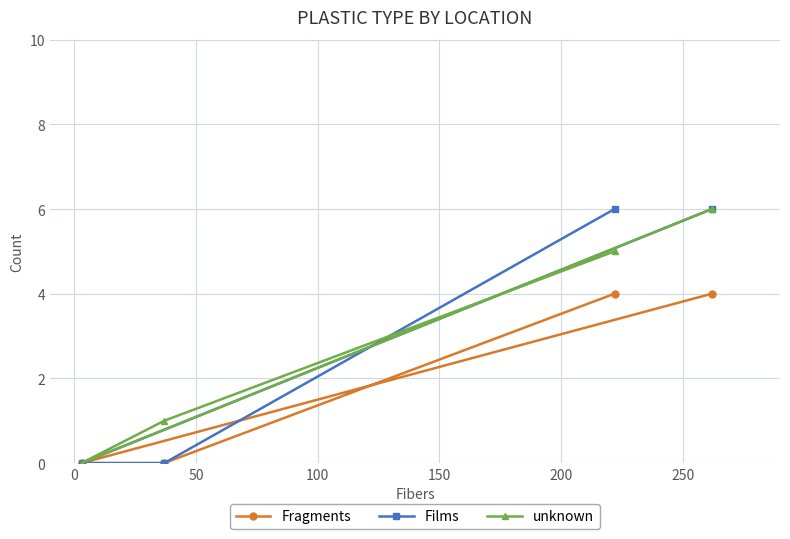

What is the maximum value for unknown?

6